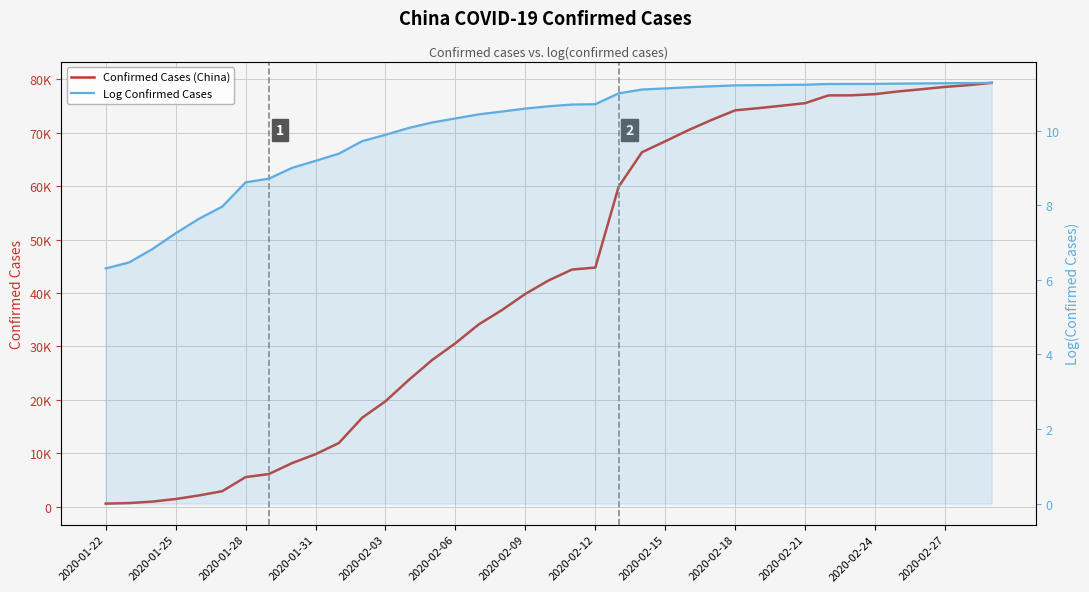

How many values in the Log Confirmed Cases series exceed 10?

26